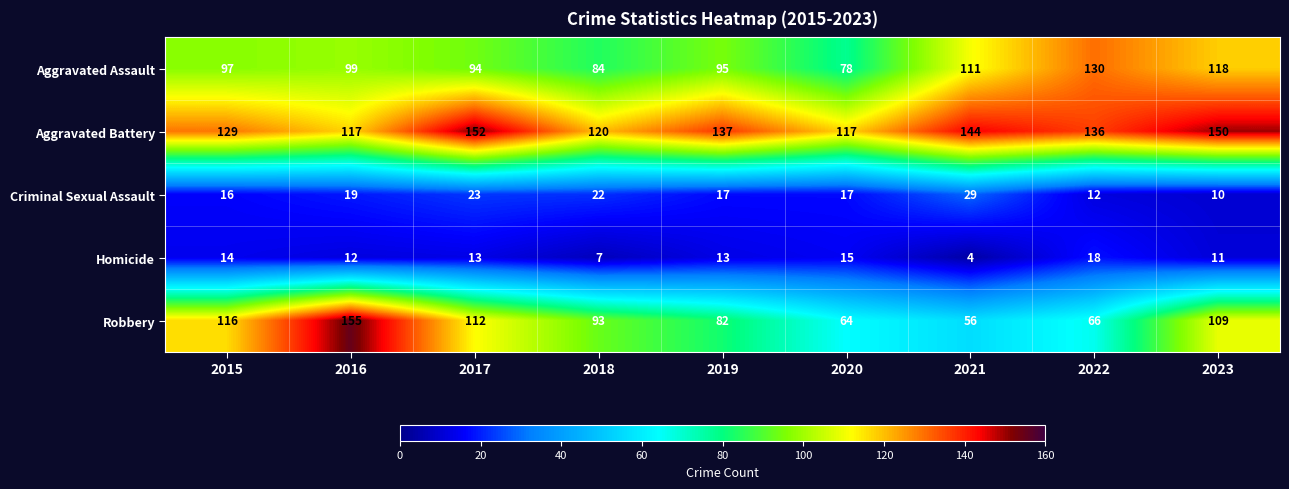

Which category has the highest value in the Homicide series?

2022